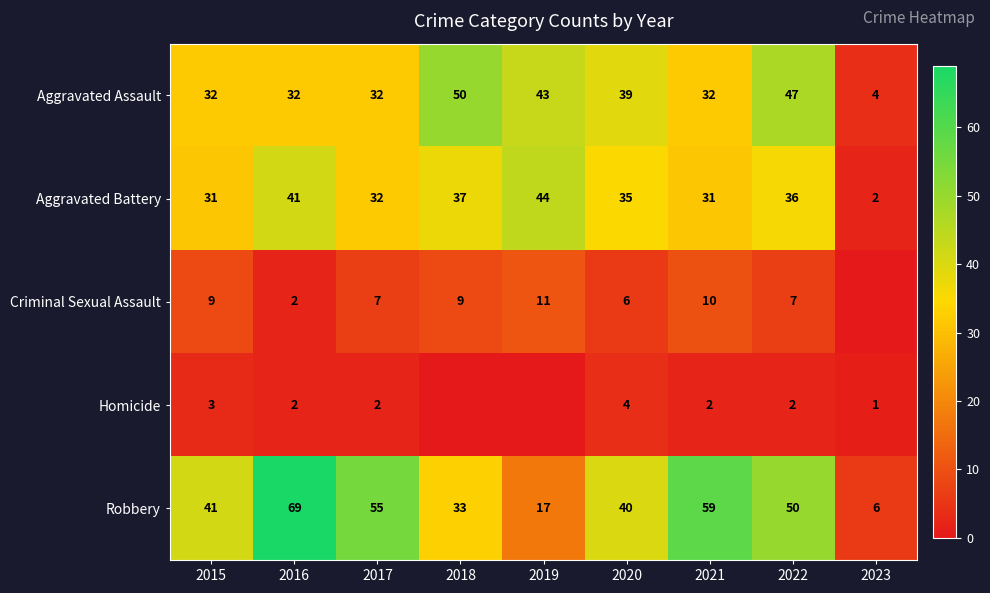

What is the total value across all series at 2017?

128